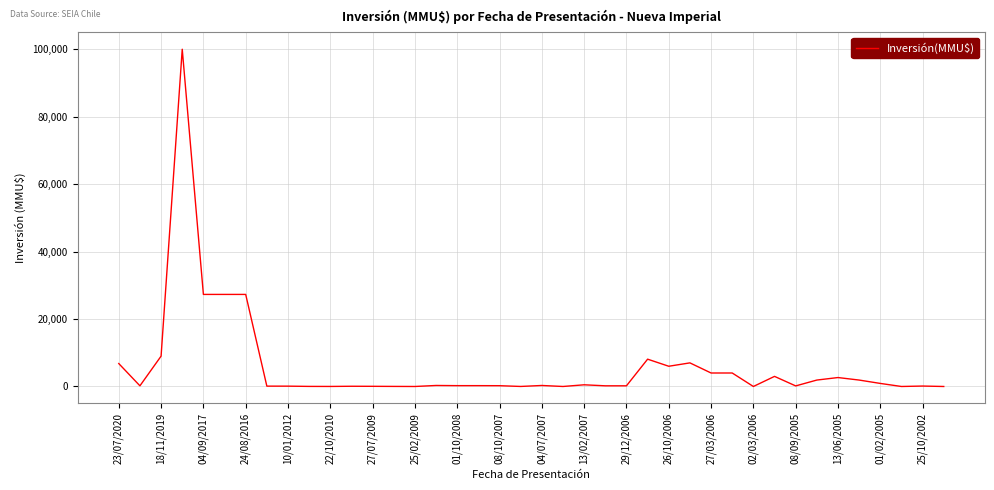

Does the chart display data point markers on the line(s)?

No